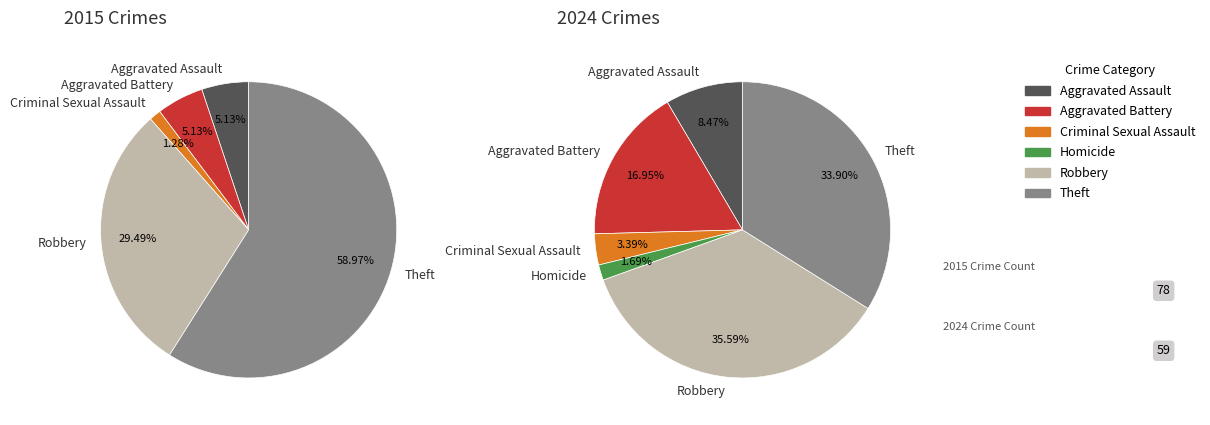

Is there any slice that represents more than half of the pie?

No